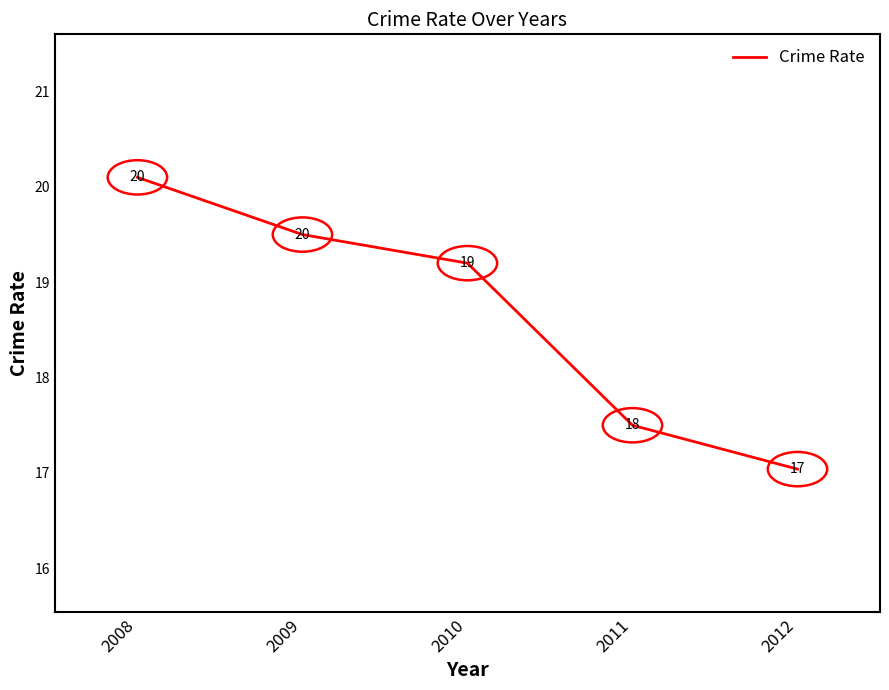

What is the ratio of the value at 2009 to the value at 2011?

1.1